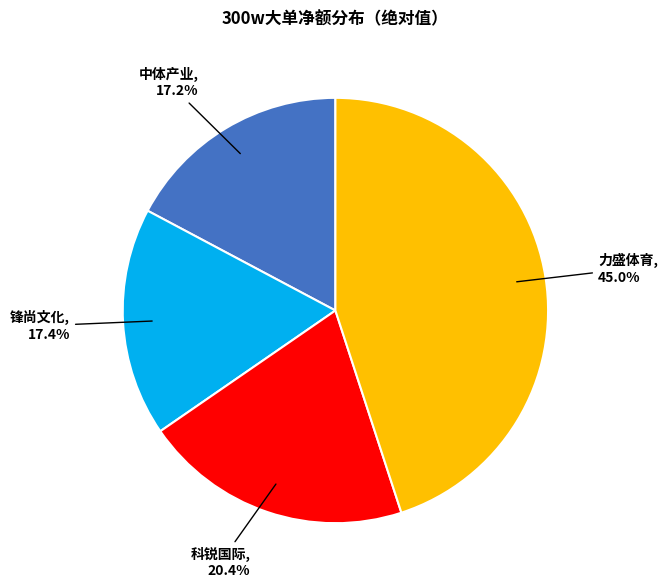

Count the number of slices in the pie.

4